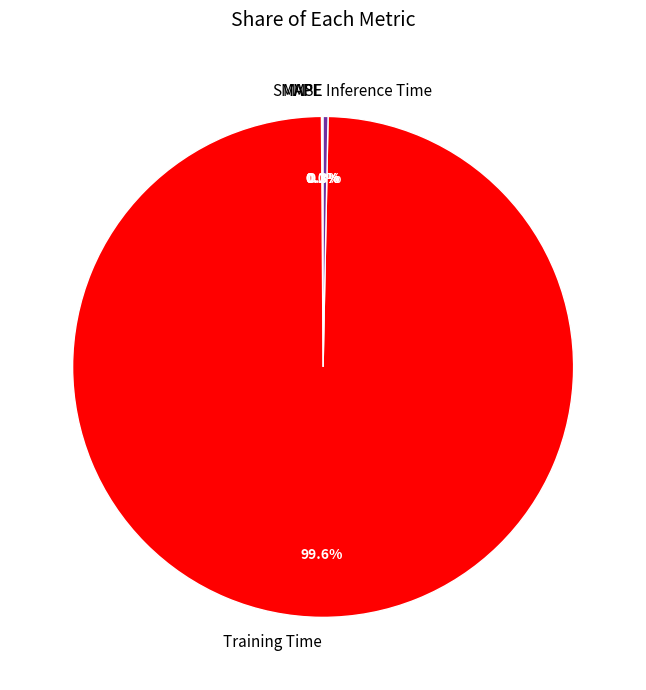

Is there a majority slice in this chart?

Yes